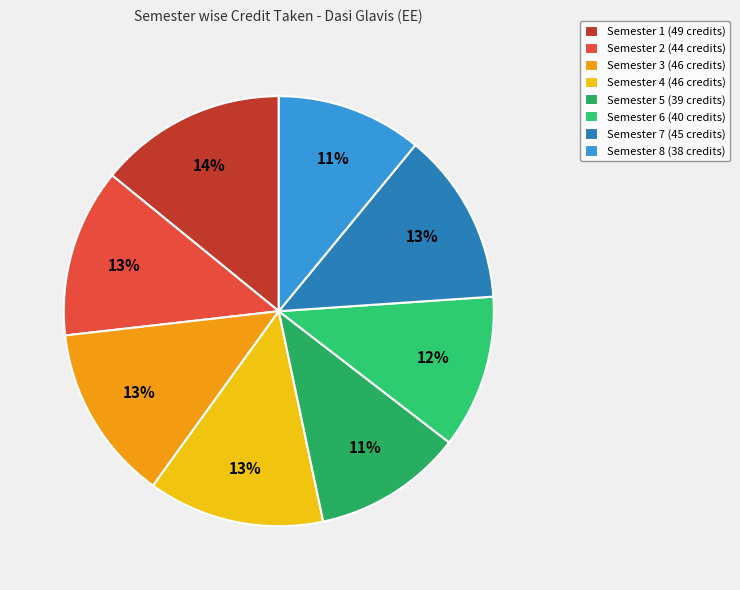

Is the sum of Semester 6 and Semester 3 greater than half?

No